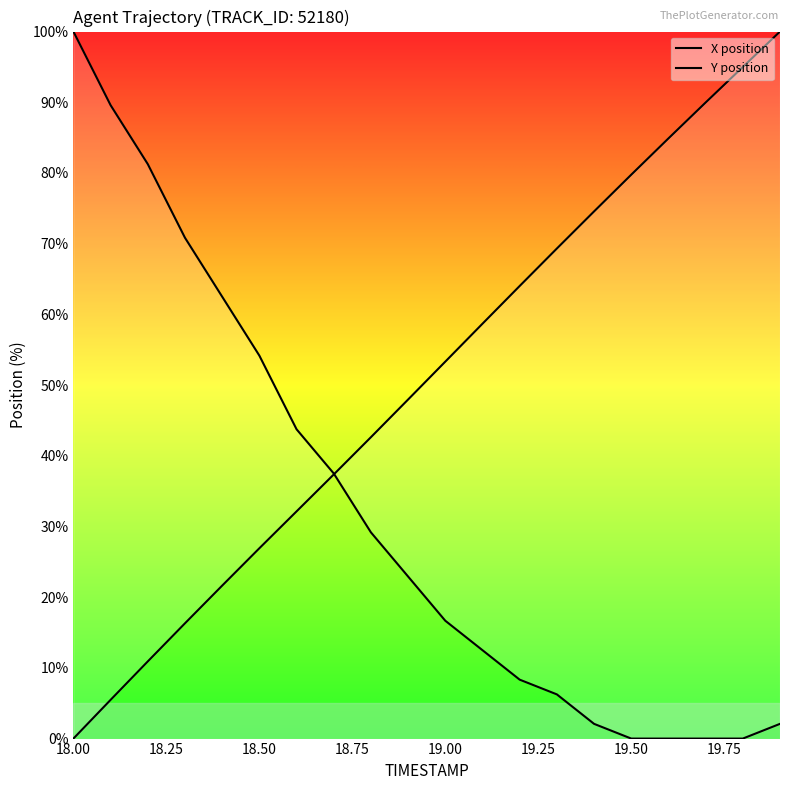

Which category has the lowest value across all series?

18.00